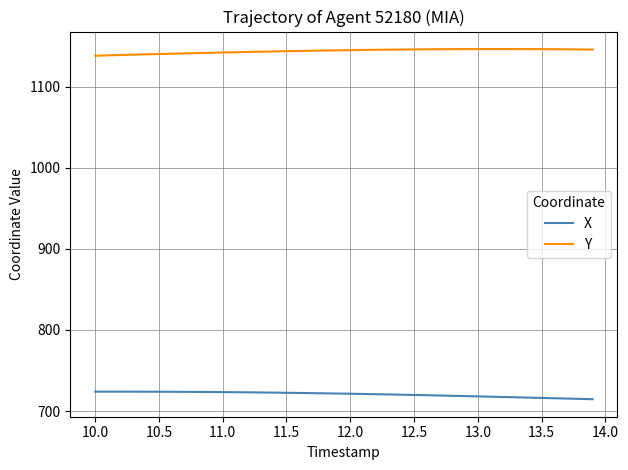

Which series has the largest total across all categories?

Y